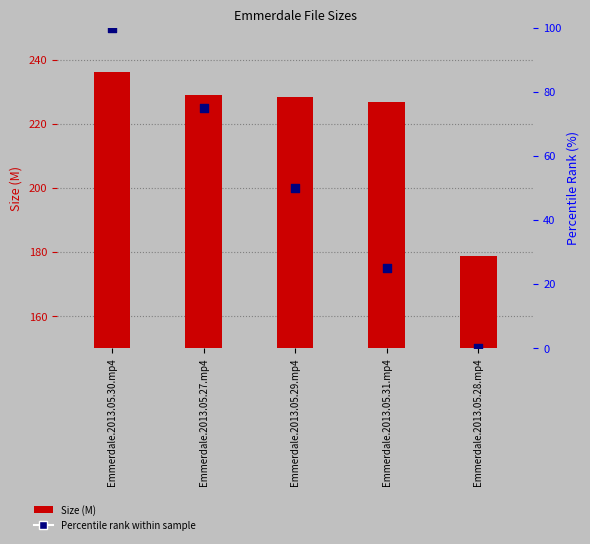

At how many categories does at least one series exceed 112?

5